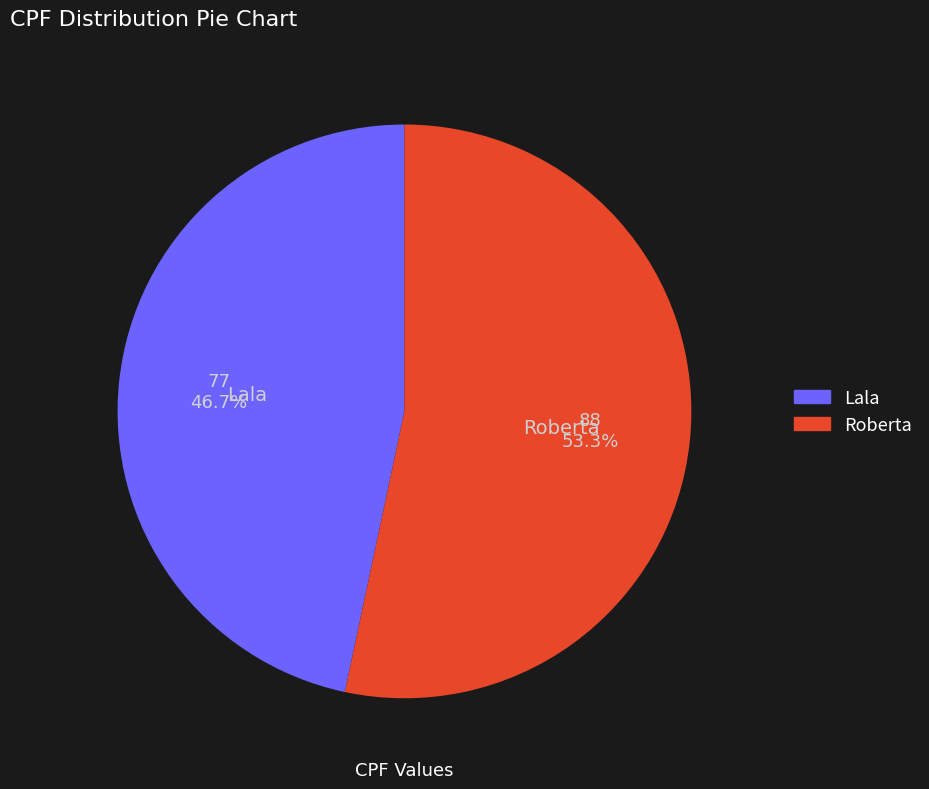

To the nearest percent, what is the difference between the Lala and Roberta slice percentages?

7%